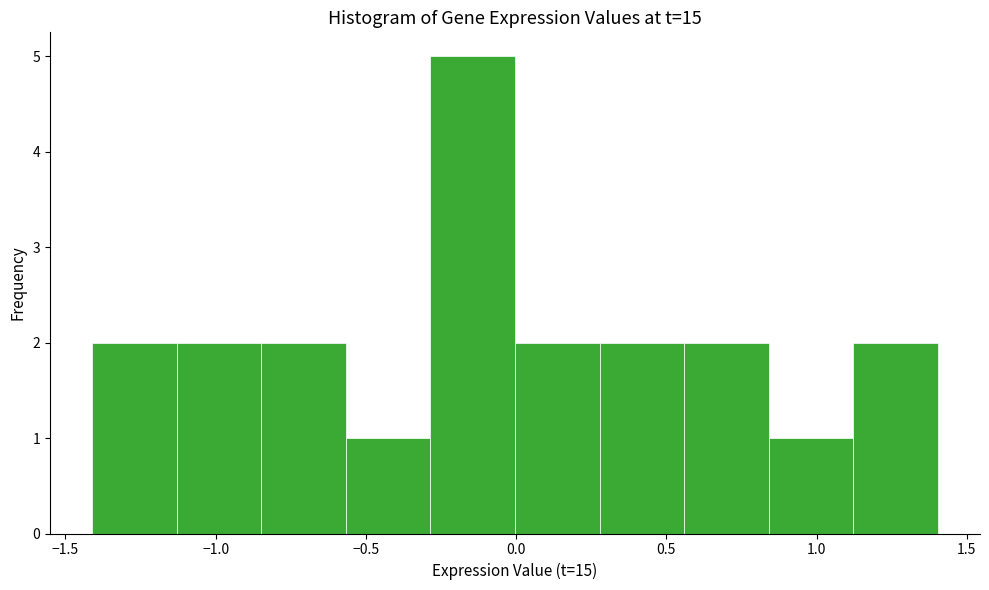

Reading left to right, transcribe this chart: for each bar, give the range it covers on the x-axis and its height. Neither the bar edges nor the heights are printed on the chart, so give them approximately, as read against the axes.

-1.40 to -1.15: 2
-1.15 to -0.85: 2
-0.85 to -0.55: 2
-0.55 to -0.30: 1
-0.30 to 0.00: 5
0.00 to 0.30: 2
0.30 to 0.55: 2
0.55 to 0.85: 2
0.85 to 1.10: 1
1.10 to 1.40: 2